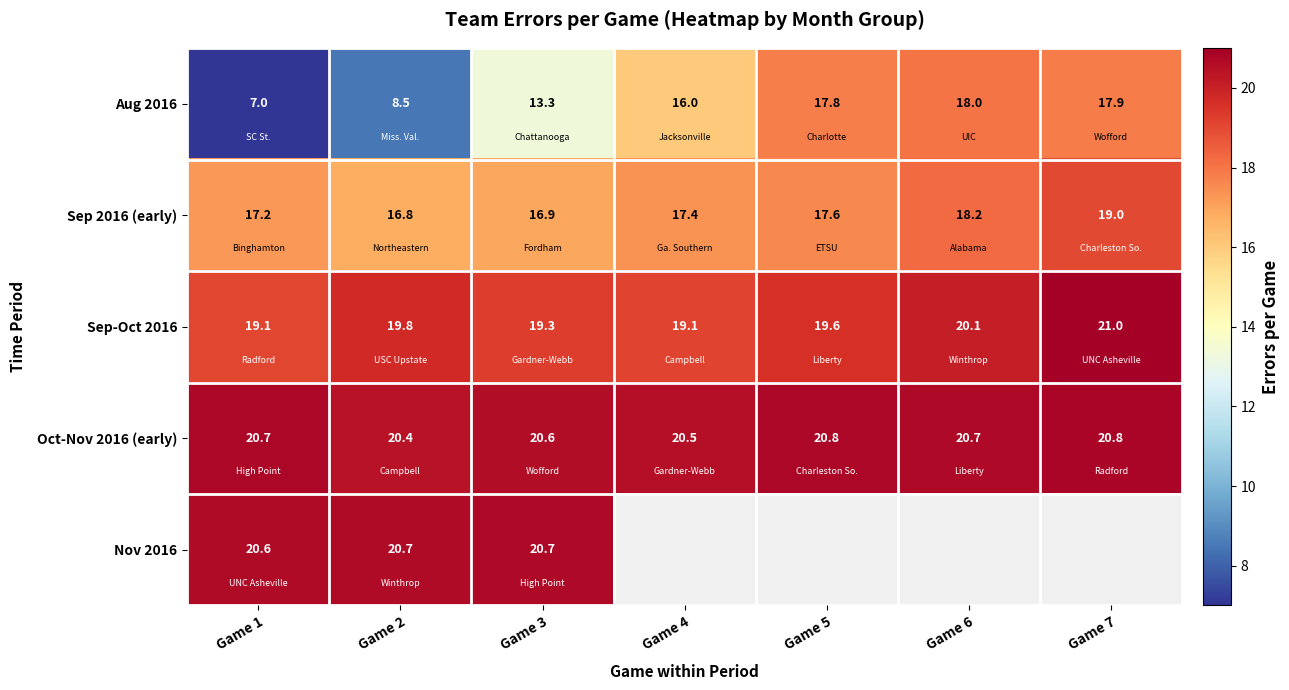

What is the sum of all Sep 2016 (early) values?

123.1